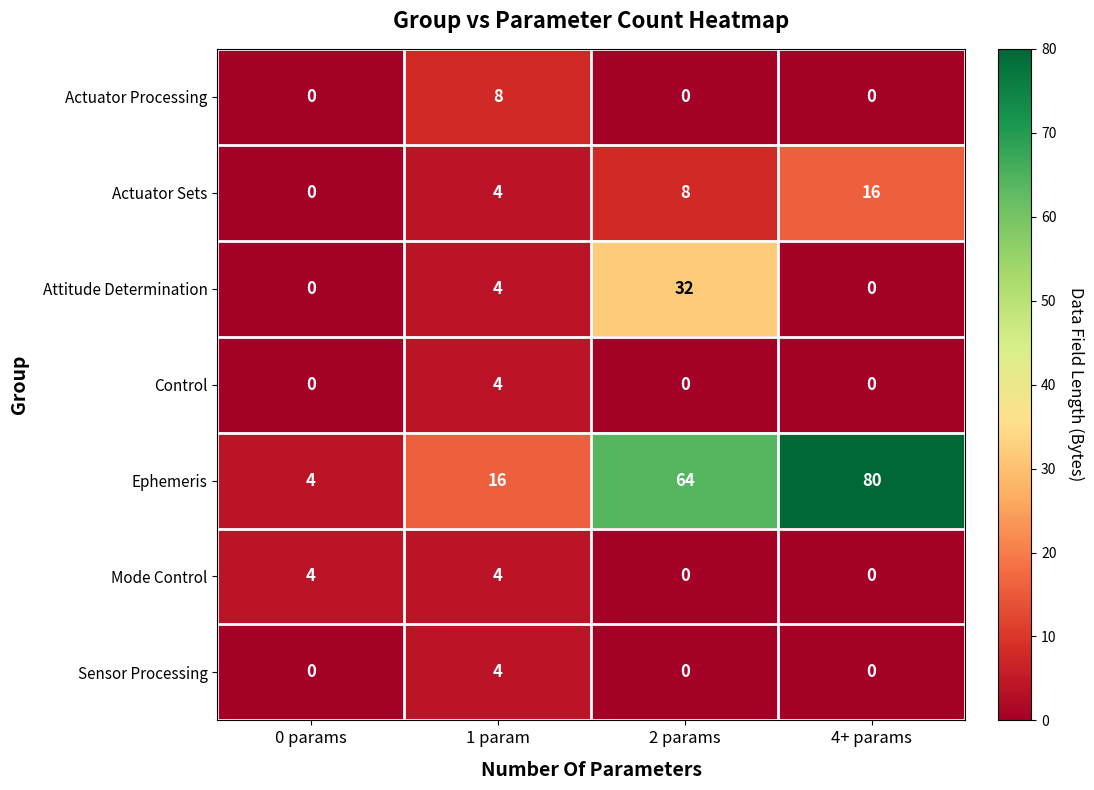

What is the sum of the Mode Control values at 2 params and 1 param?

4